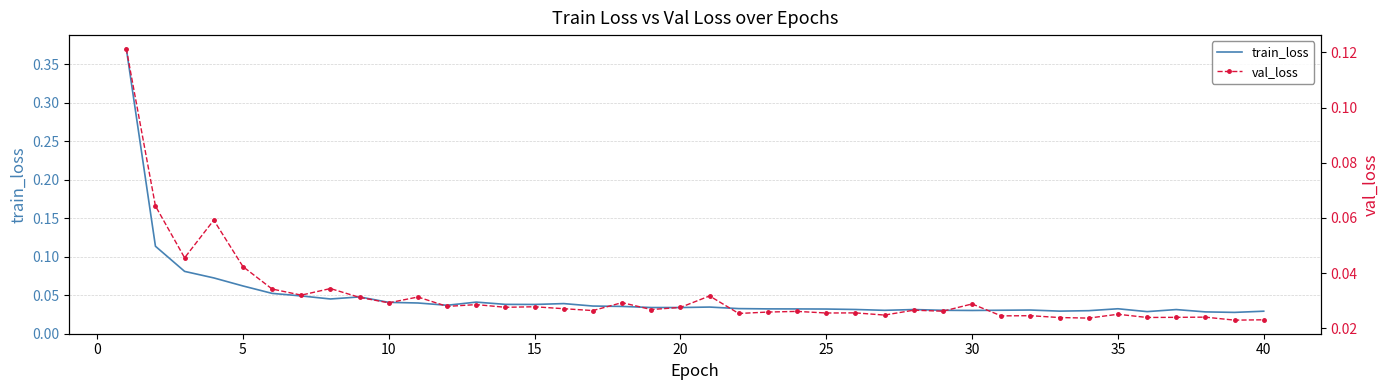

List the series in order of their peak value, highest first.

train_loss, val_loss